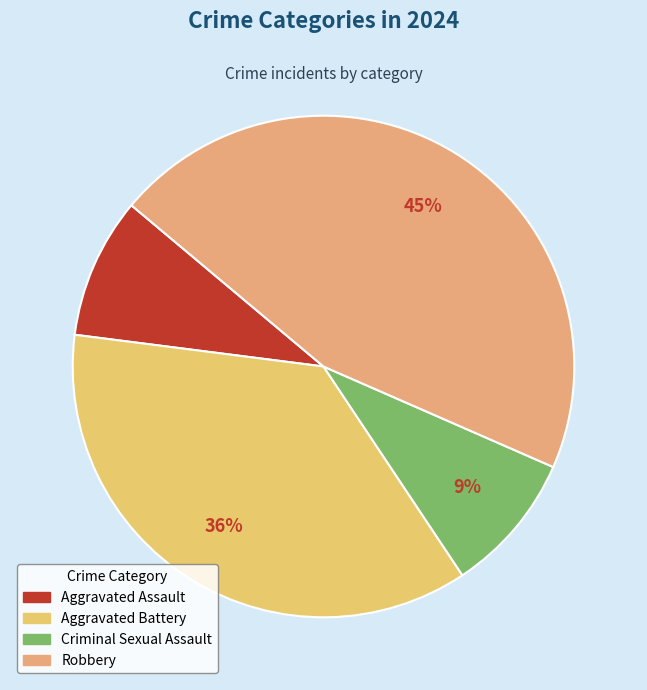

True or false: Aggravated Assault accounts for 24% of the total.

False